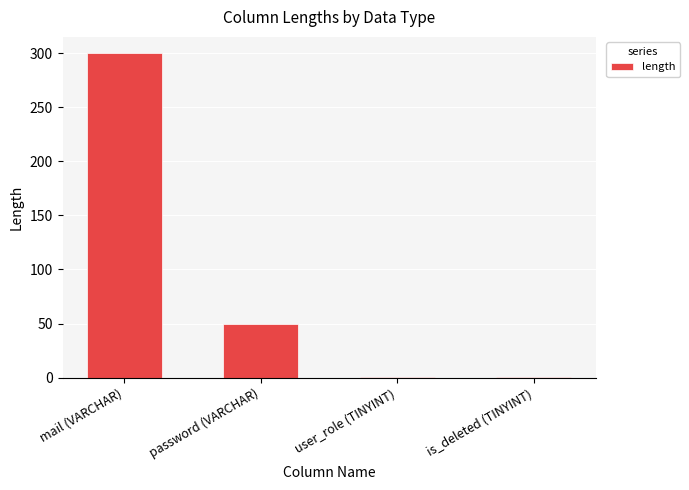

What is the difference between the maximum and minimum values?

299